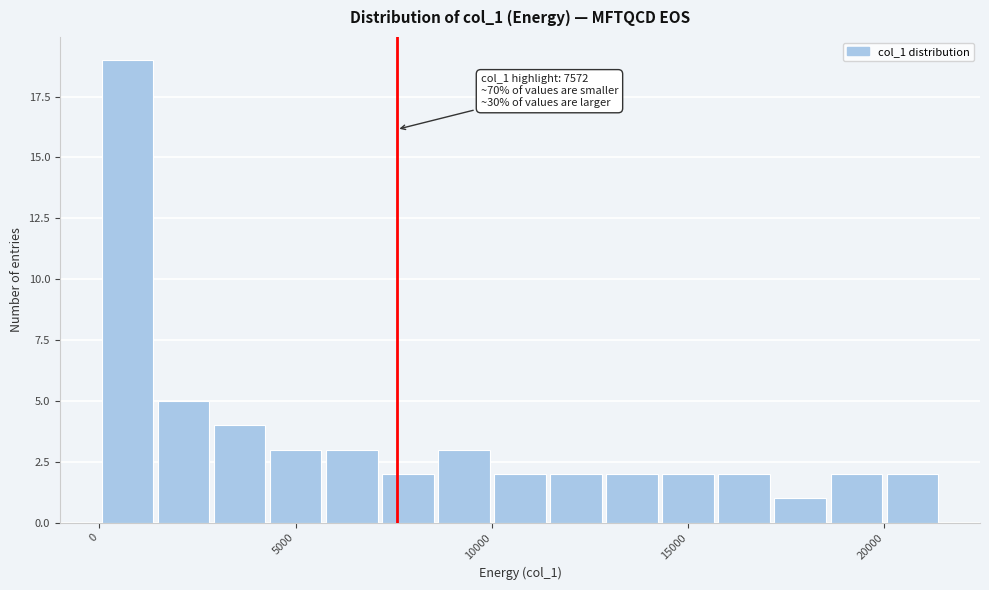

Read against the x-axis, roughly where is the centre of the tallest bar?

500